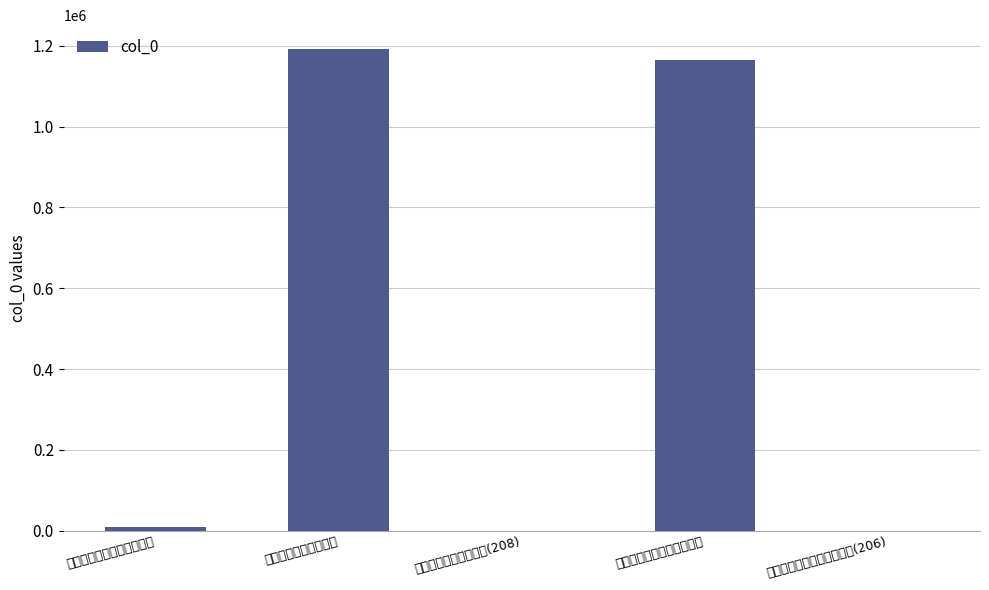

Rank the categories by value from lowest to highest.

奉和御制麟德殿宴百僚应制(206), 奉和麟德殿宴百僚应制(208), 奉和圣制麟德殿燕百僚应制, 奉和御制麟德殿宴百僚应制, 奉和麟德殿宴百僚应制